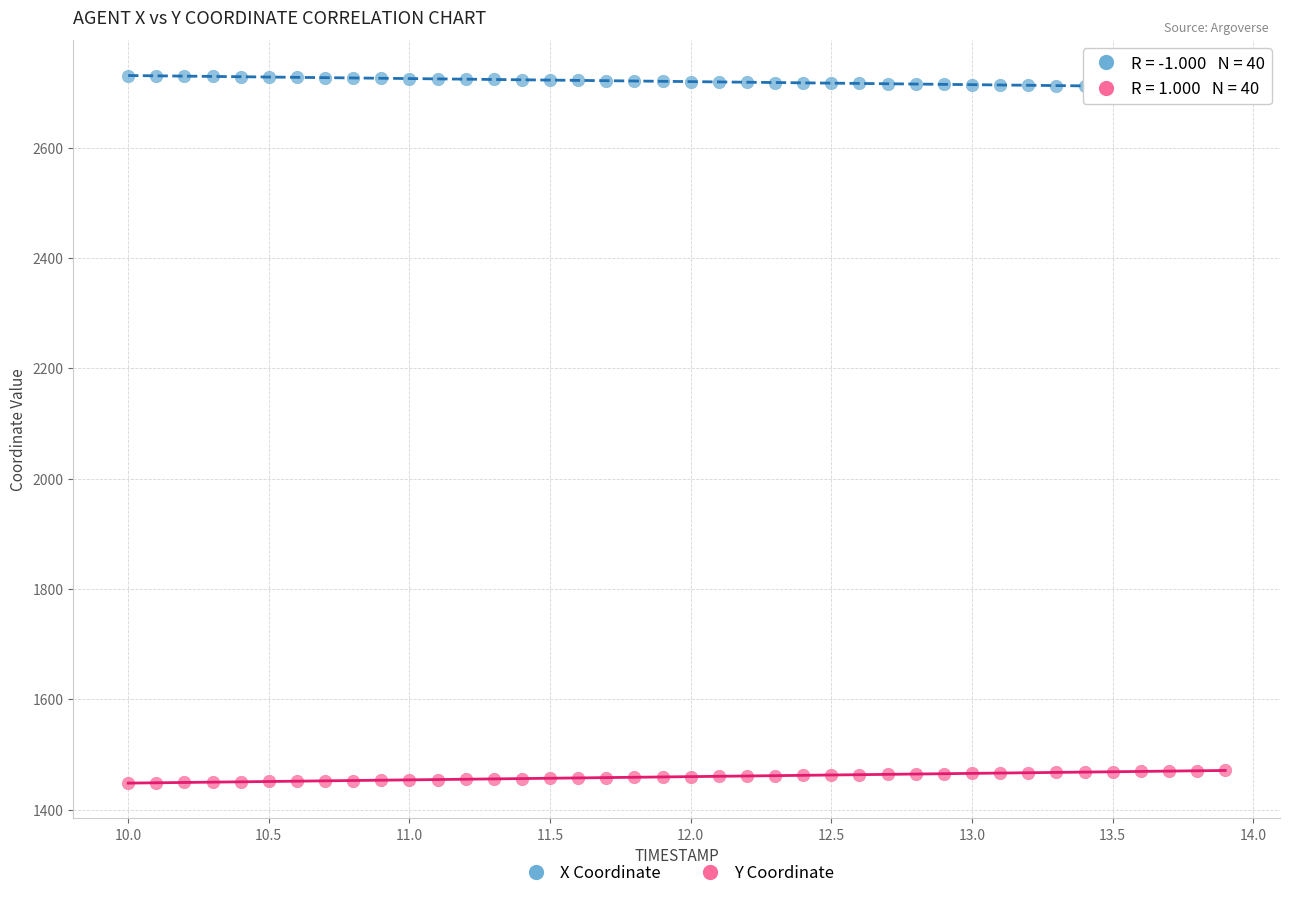

Across all data points, what is the range of X values (max minus min)?

3.9